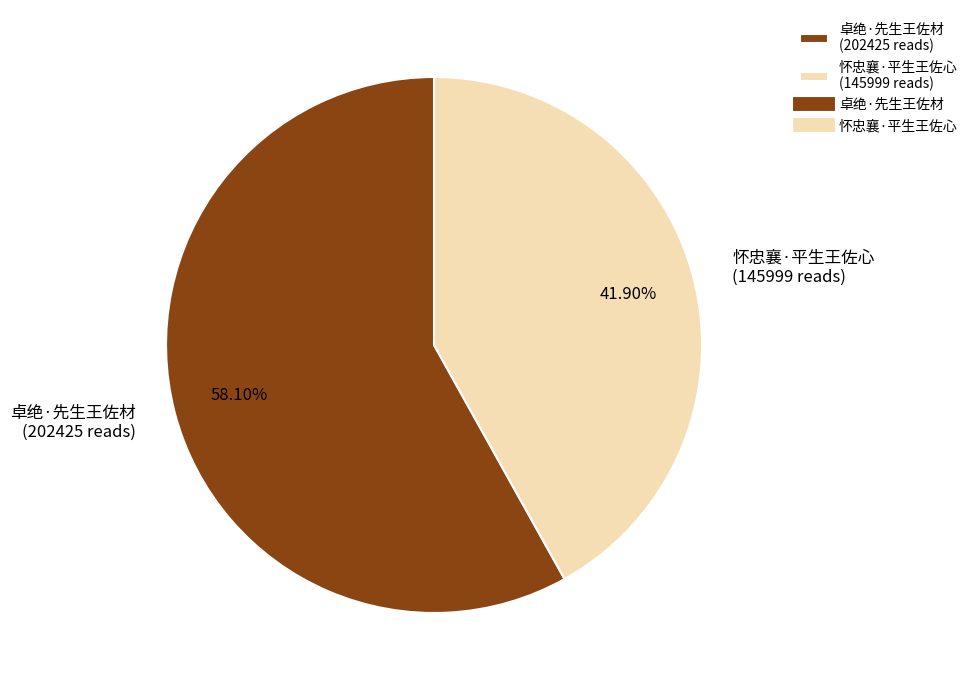

To the nearest percent, what is the difference between the largest and smallest slice percentages?

16%